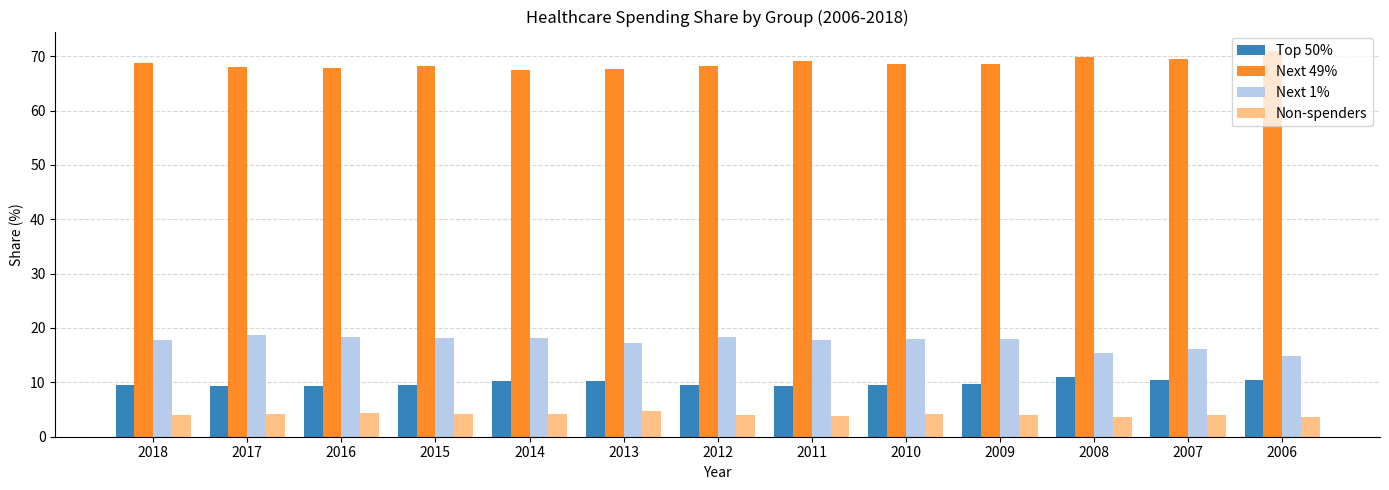

At which label does Next 1% first exceed 17?

2018